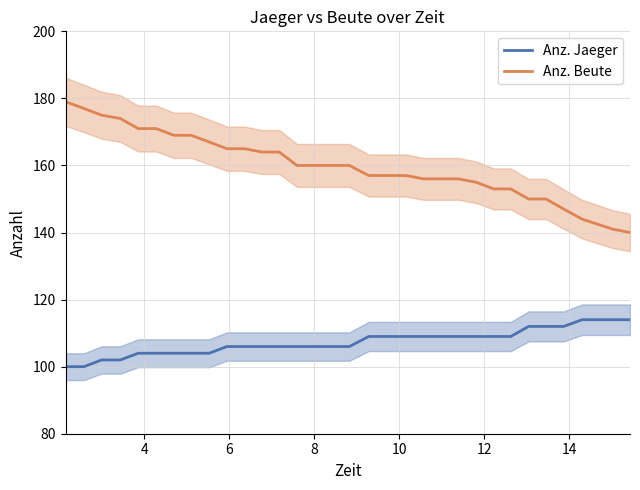

What is the value of the Anz. Jaeger point at the 25th from the left?

109